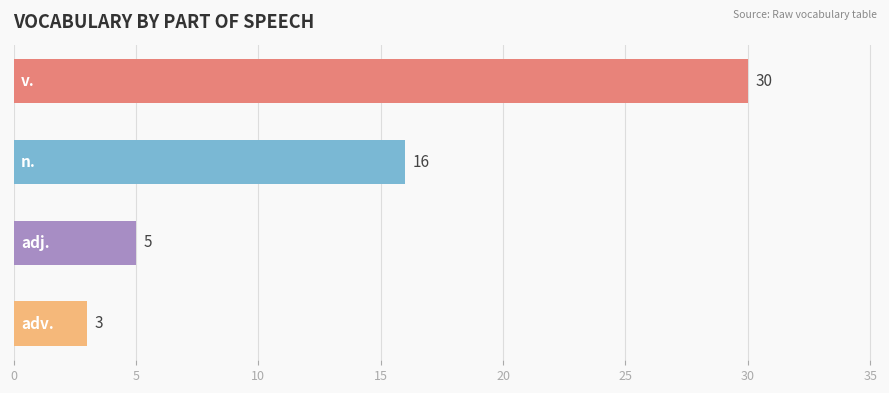

What is the smallest value displayed?

3